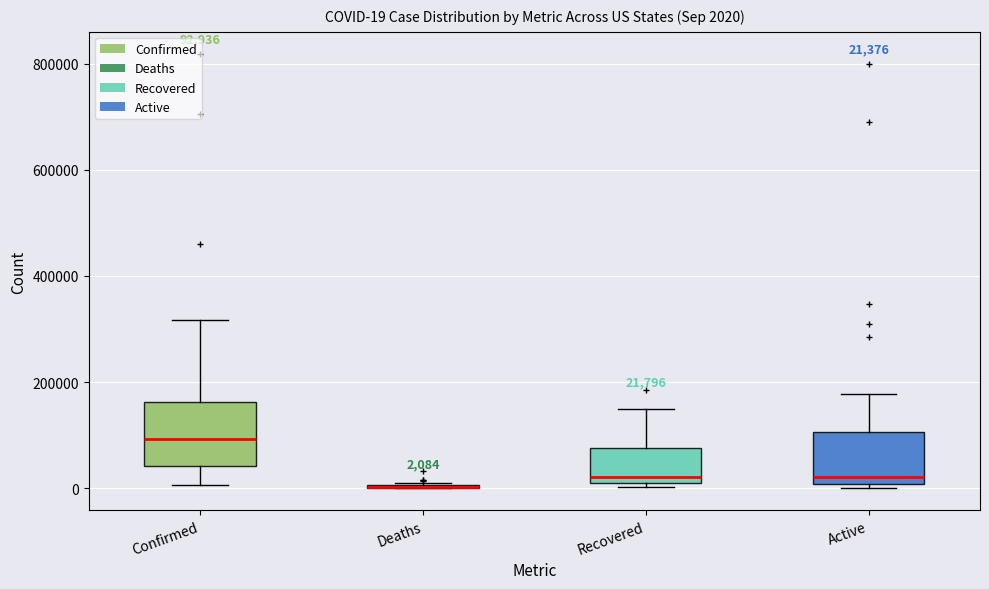

Which box is the tallest, from its lower edge to its upper edge?

Confirmed